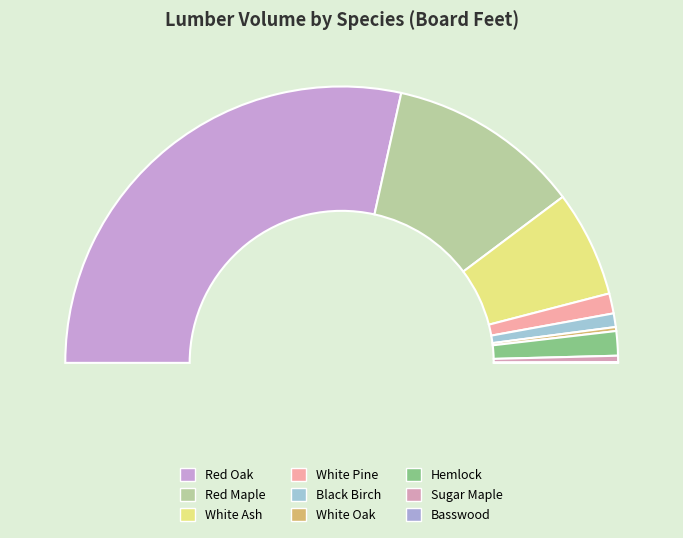

To the nearest percent, what is the difference between the Red Maple and White Ash slice percentages?

10%